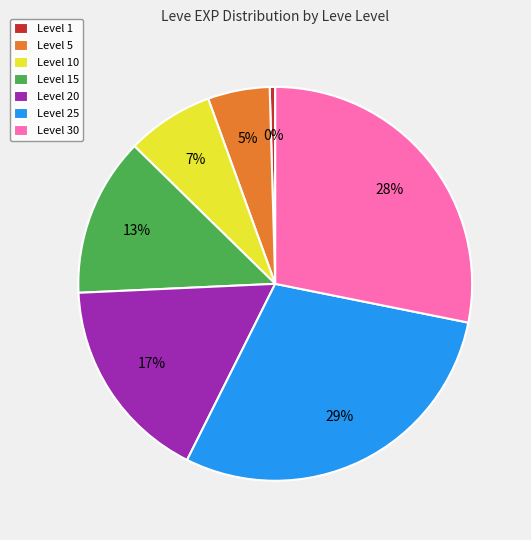

How many slices are in this pie chart?

7